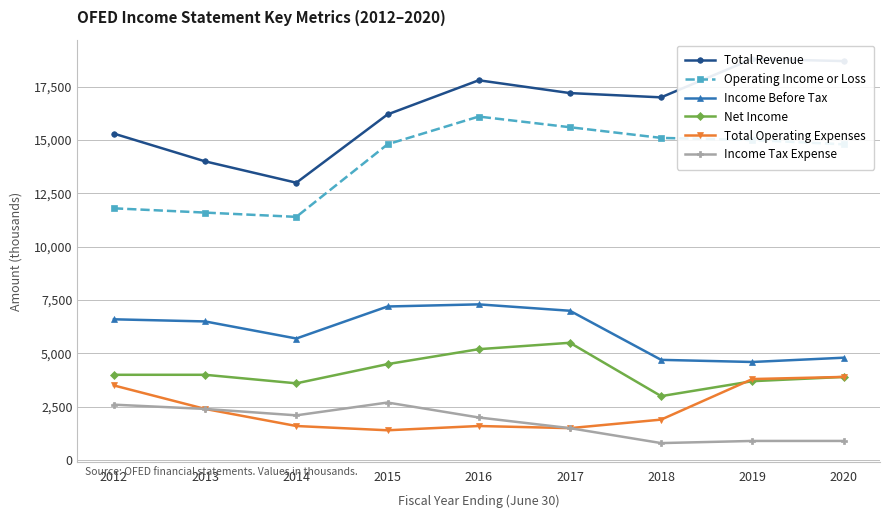

Reading left to right, extract all data points from this chart.

Total Revenue: 15300	14000	13000	16200	17800	17200	17000	18800	18700
Operating Income or Loss: 11800	11600	11400	14800	16100	15600	15100	15000	14800
Income Before Tax: 6600	6500	5700	7200	7300	7000	4700	4600	4800
Net Income: 4000	4000	3600	4500	5200	5500	3000	3700	3900
Total Operating Expenses: 3500	2400	1600	1400	1600	1500	1900	3800	3900
Income Tax Expense: 2600	2400	2100	2700	2000	1500	800	900	900